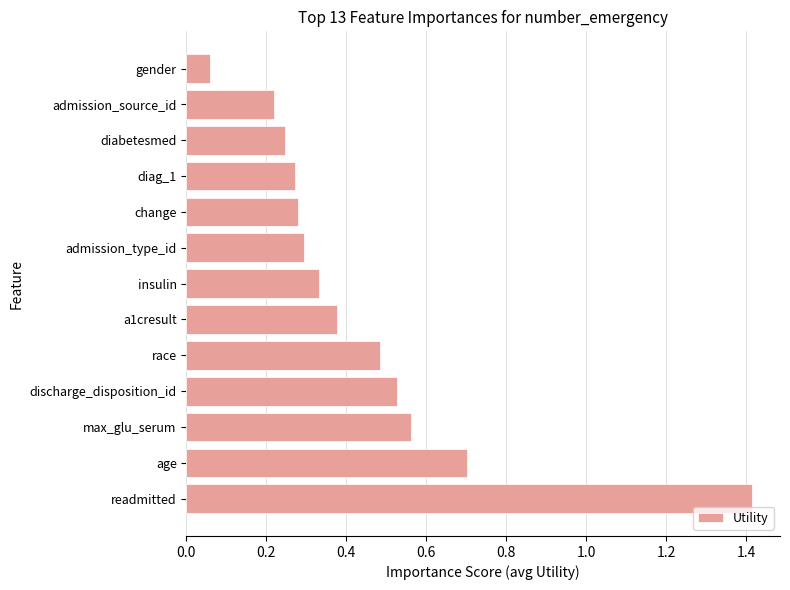

Is it true that the value at diag_1 is 0.3?

True